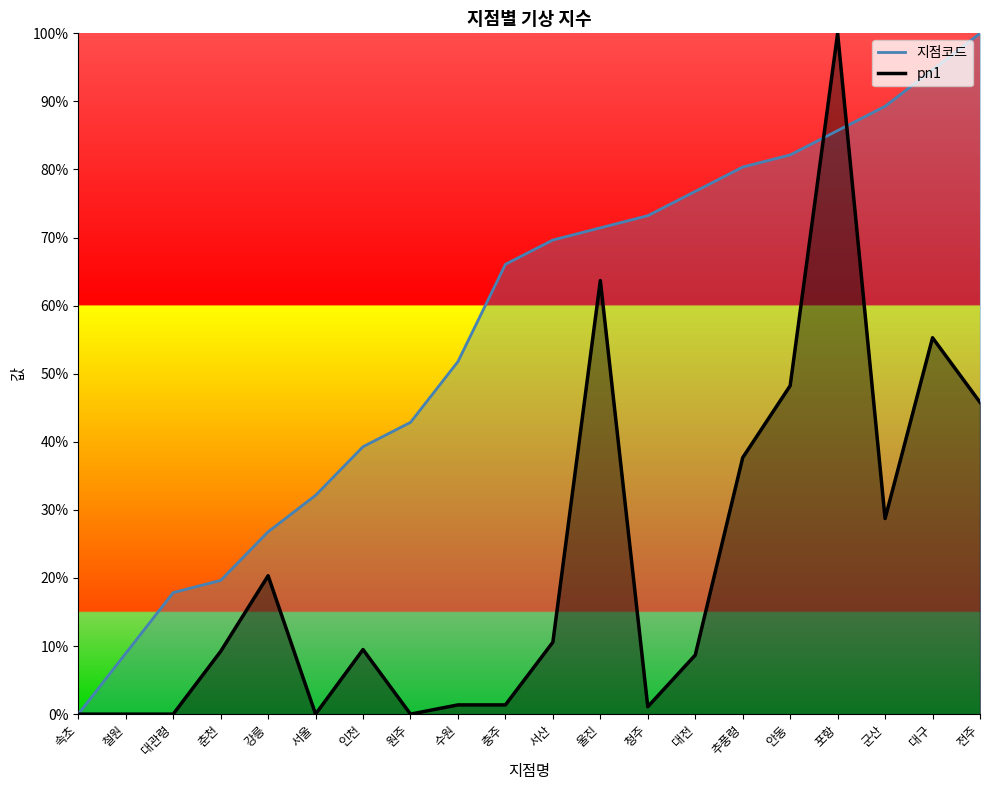

What is the total value across all series at 울진?

135.1